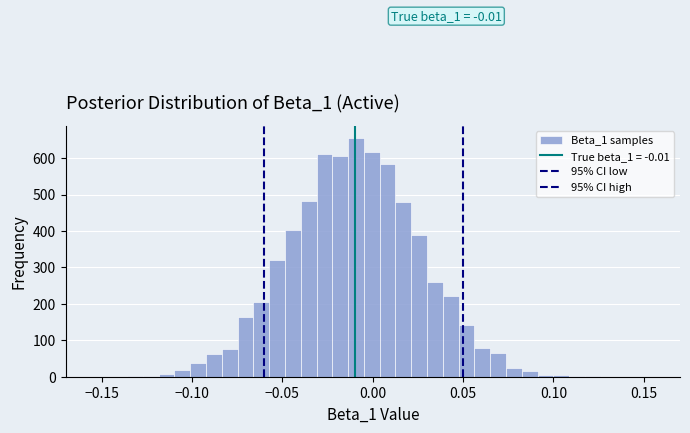

Read against the x-axis, roughly where is the centre of the tallest bar?

-0.010